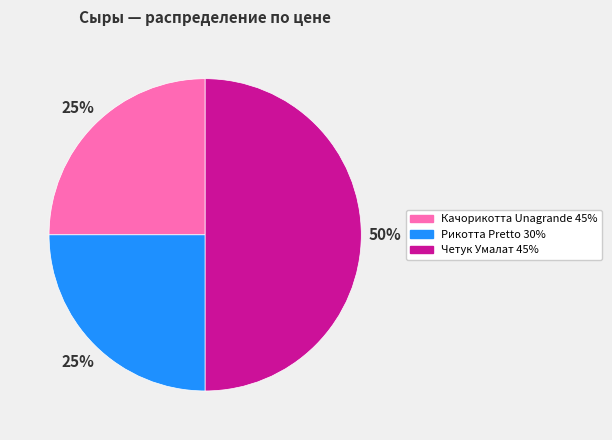

Combined, do Четук Умалат 45% and Качорикотта Unagrande 45% account for over 50%?

Yes